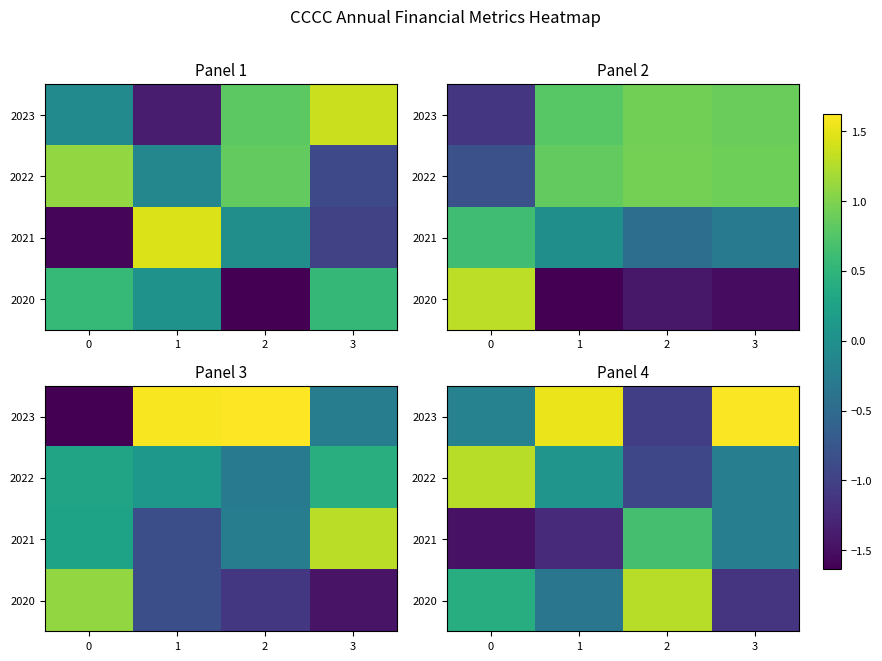

How many positive values does the 2022 series have?

2